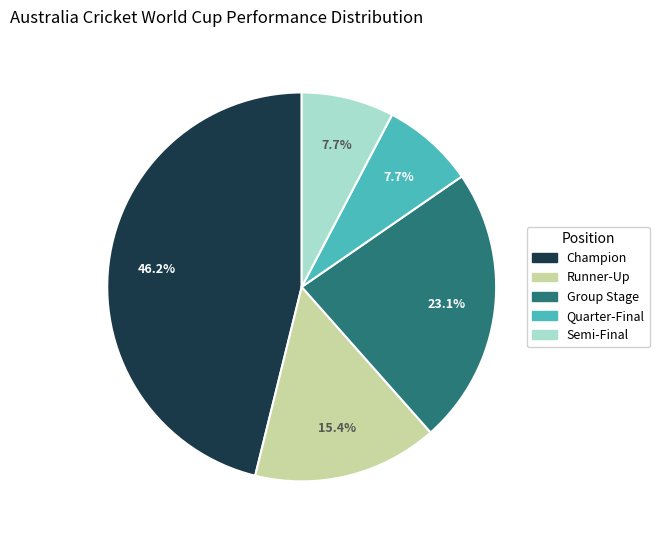

Approximately how many times larger is the value at Quarter-Final compared to Runner-Up?

0.5